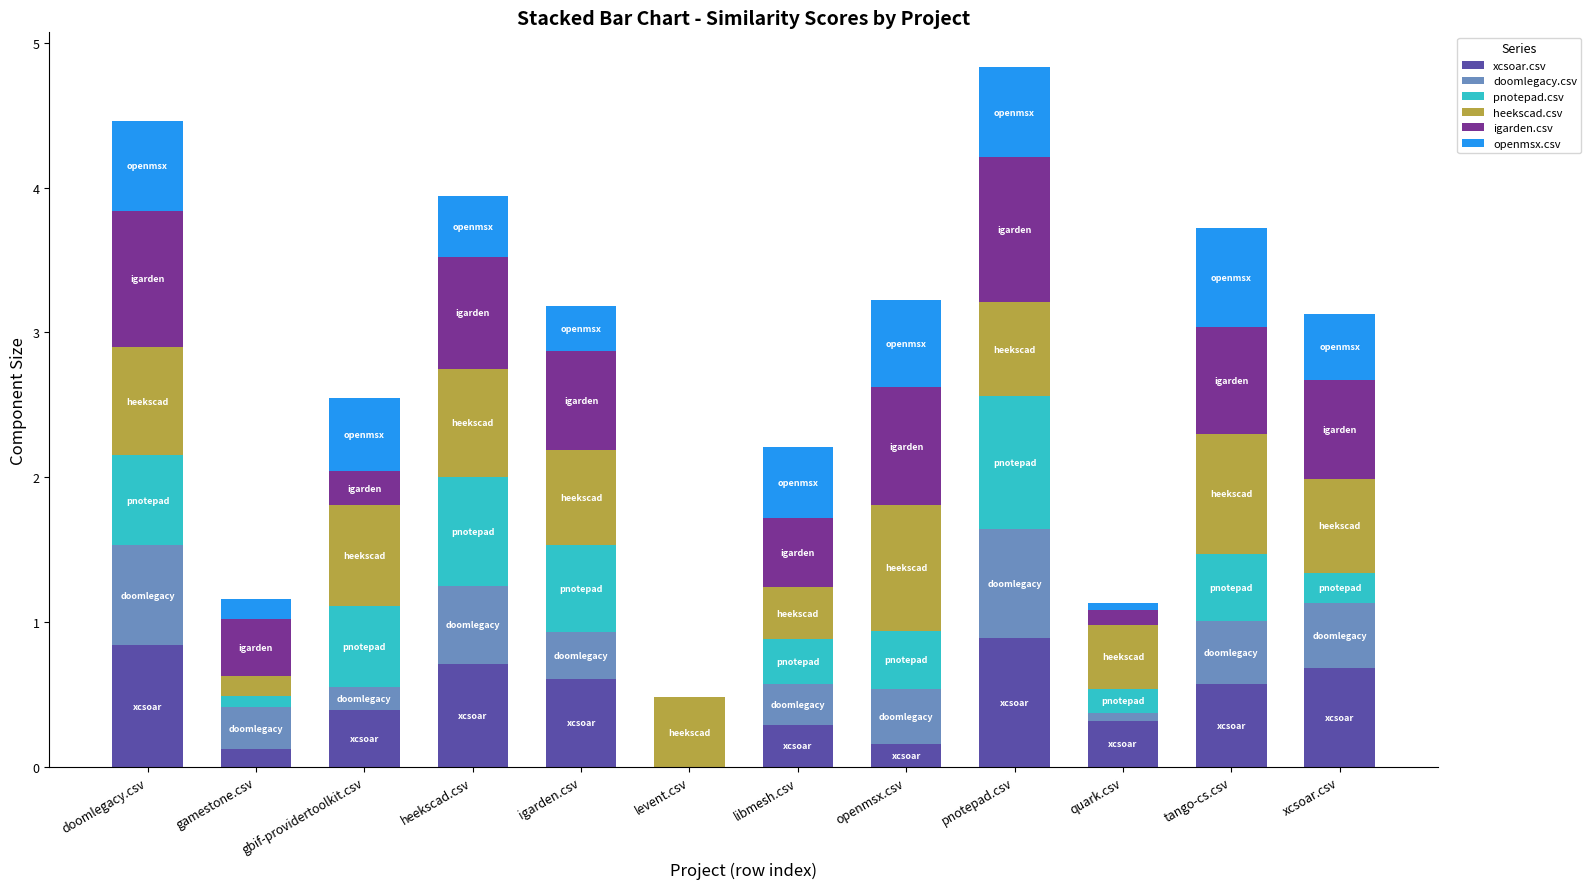

What is the total value across all series at openmsx.csv?

3.2